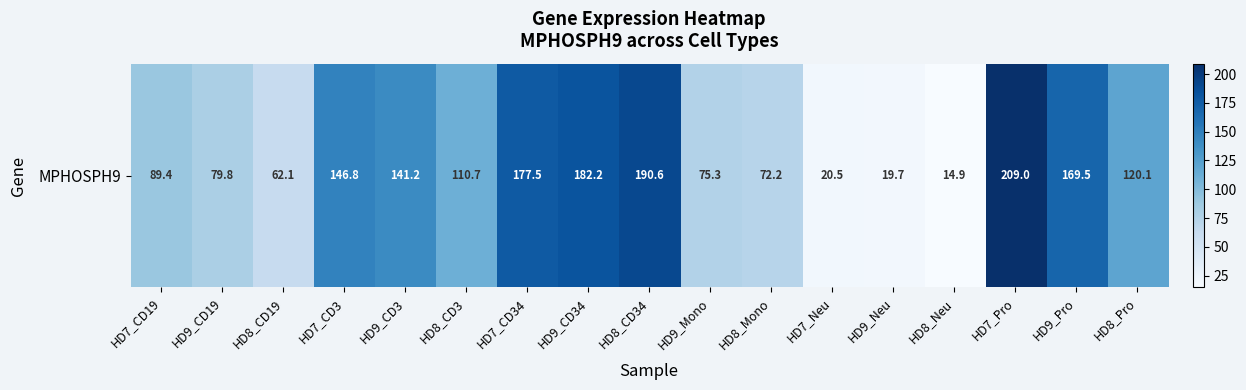

Rank the categories by value from lowest to highest.

HD8_Neu, HD9_Neu, HD7_Neu, HD8_CD19, HD8_Mono, HD9_Mono, HD9_CD19, HD7_CD19, HD8_CD3, HD8_Pro, HD9_CD3, HD7_CD3, HD9_Pro, HD7_CD34, HD9_CD34, HD8_CD34, HD7_Pro